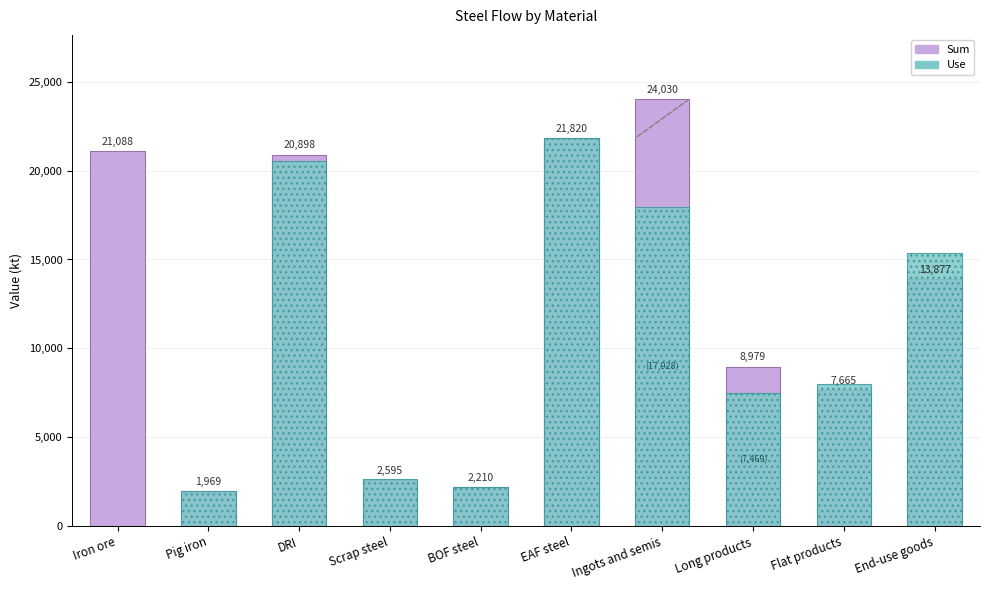

Where does the Sum series first go above 13876?

Iron ore